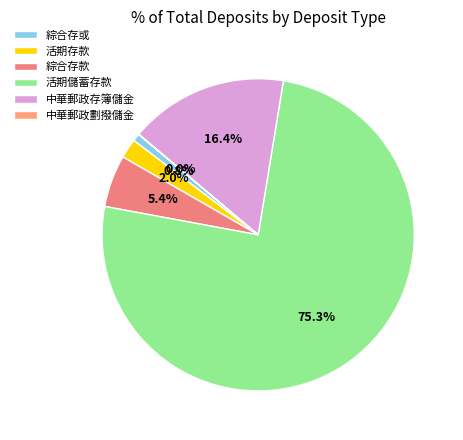

Is it true that 中華郵政存簿儲金 is 1% of the pie?

False